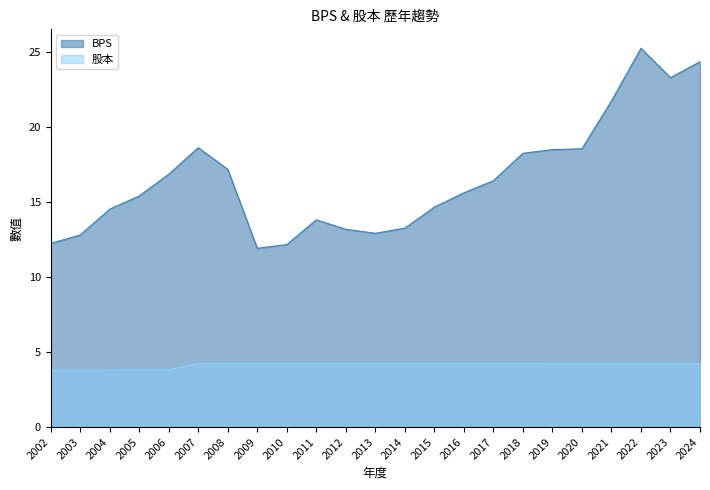

How many distinct data groups are displayed?

2